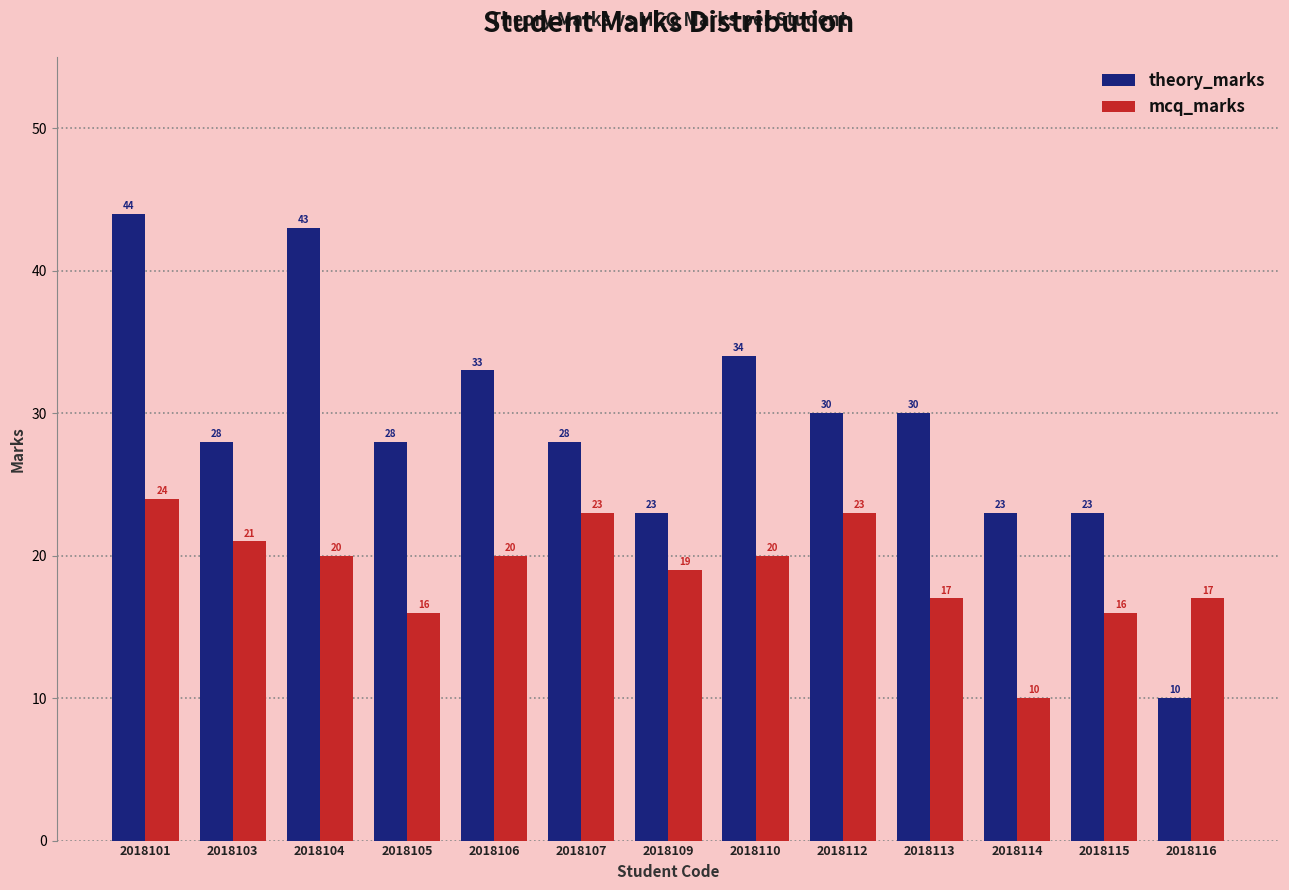

Which series has the largest total across all categories?

theory_marks